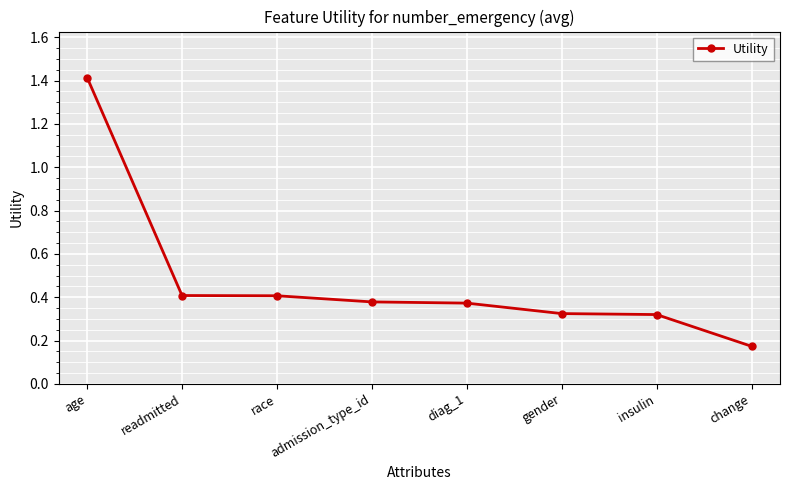

What is the change in value from gender to change?

-0.2